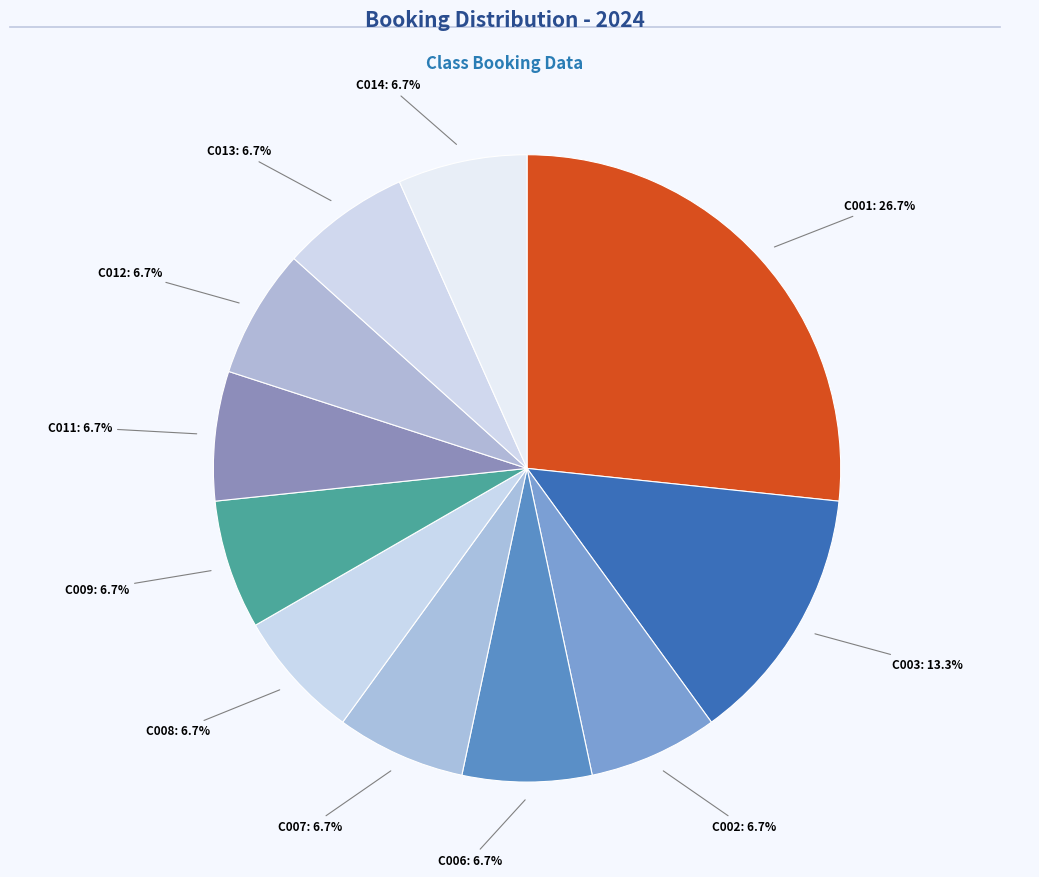

How many slices are in this pie chart?

11